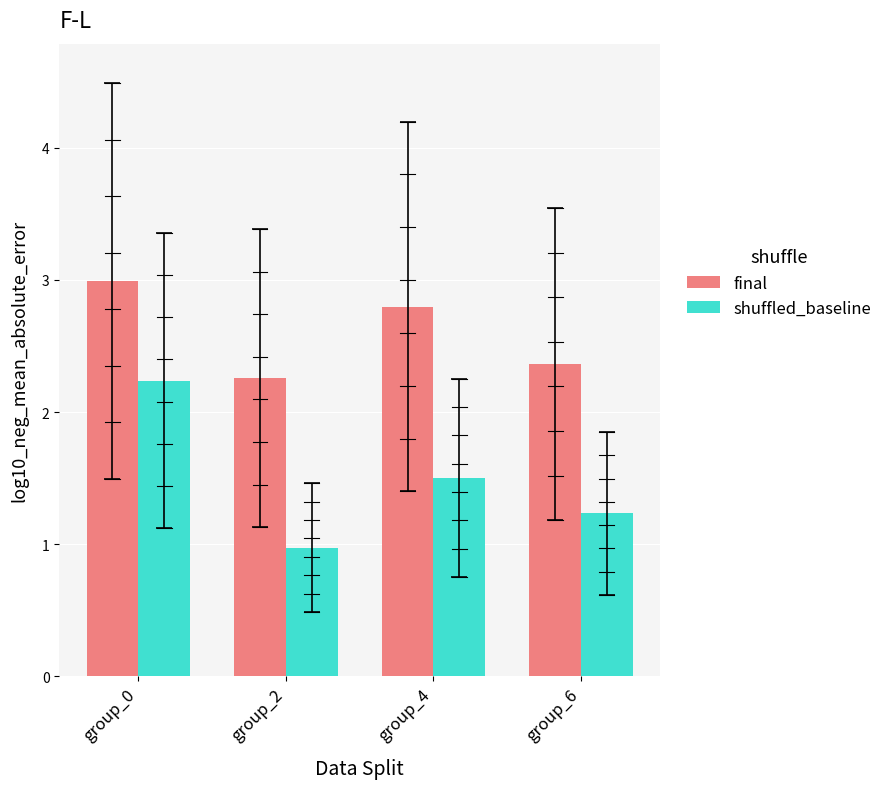

What is the value of the shuffled_baseline bar at the 1st from the left?

2.2